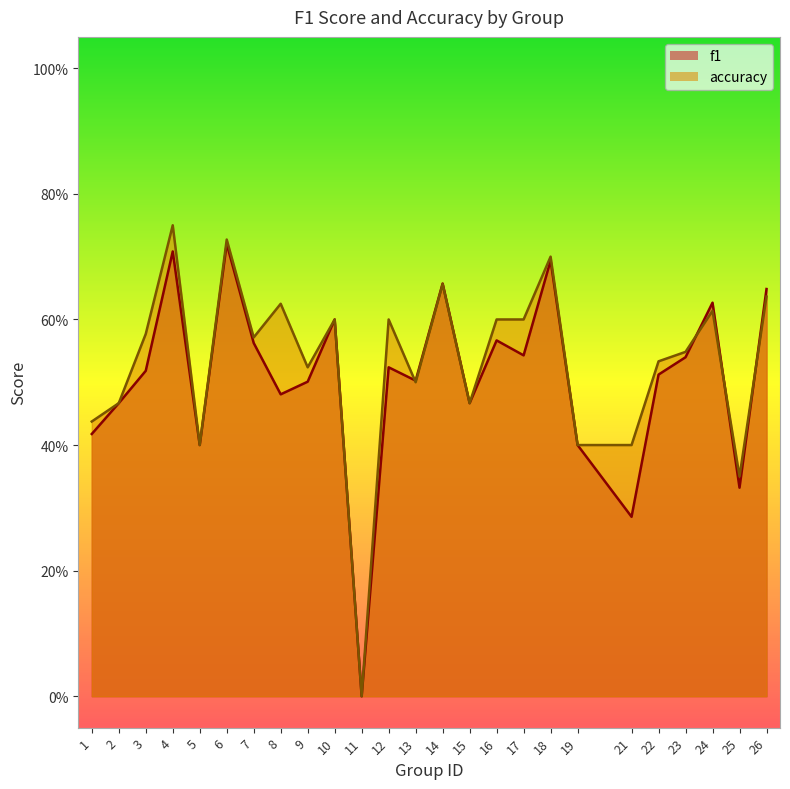

What are all the series names shown in the legend?

f1, accuracy